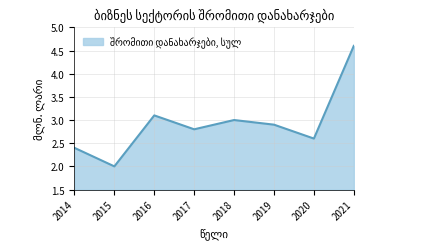

Which category has the highest value across all series?

2021